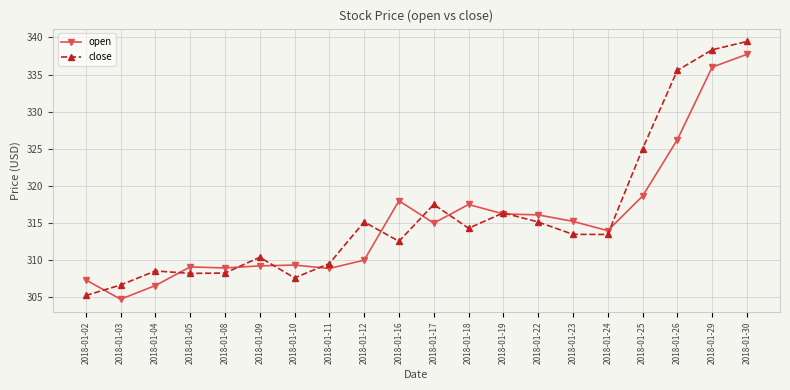

What is the sum of the open values at 2018-01-25 and 2018-01-19?

634.9